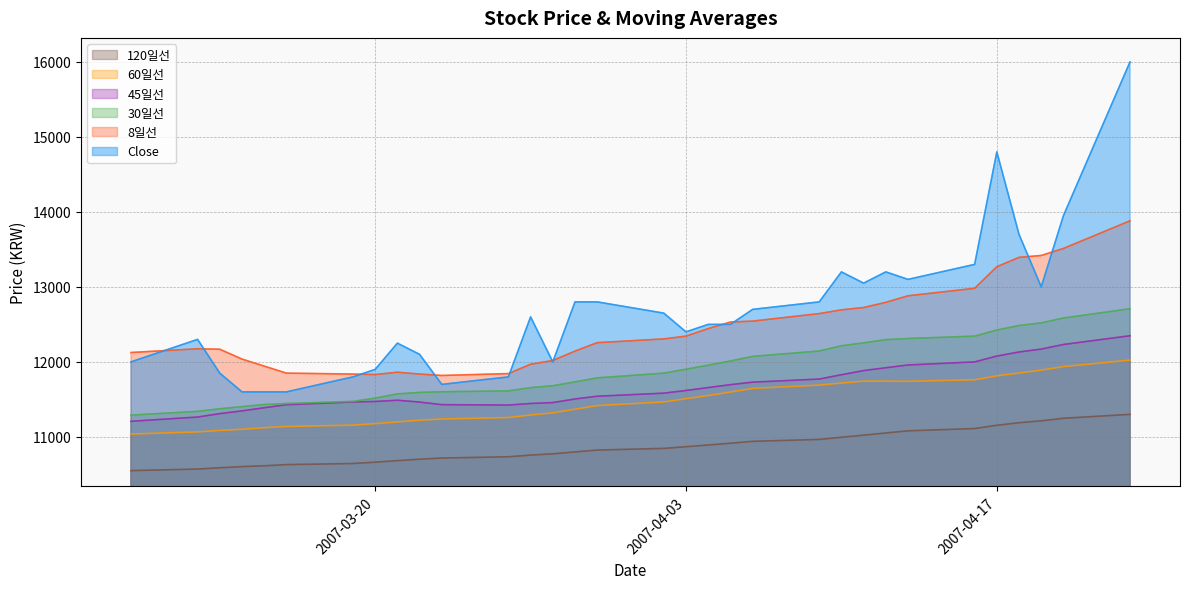

At which category is the sum across all series the highest?

2007-04-23